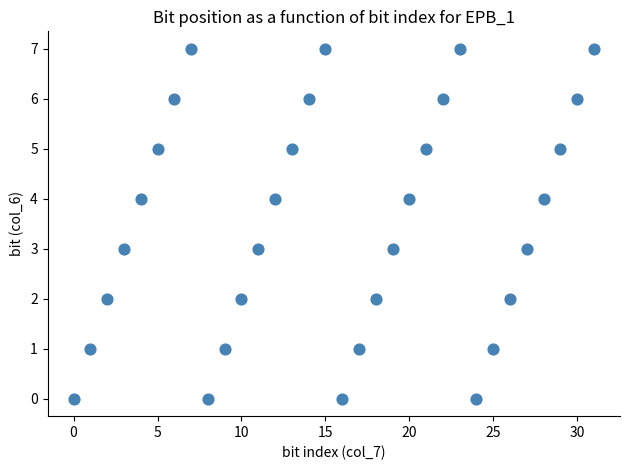

What is the range of X values (max minus min)?

31